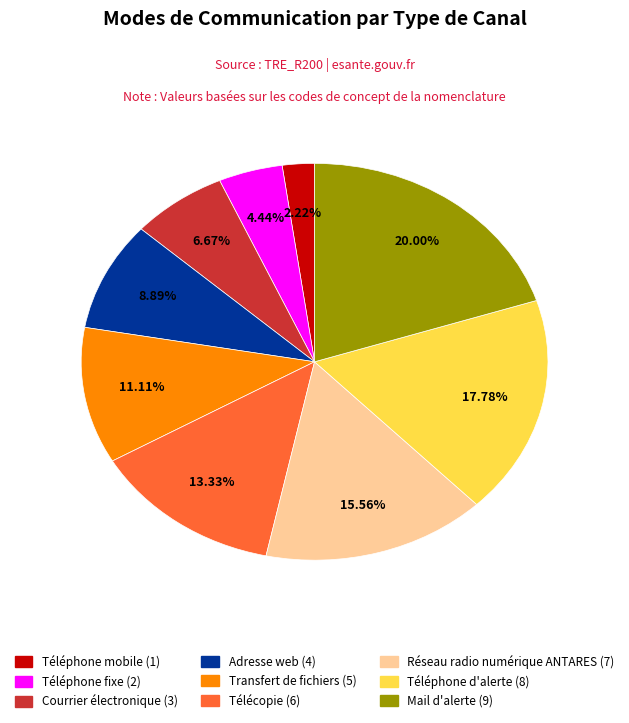

What percentage is the Téléphone d'alerte slice, to the nearest percent?

18%